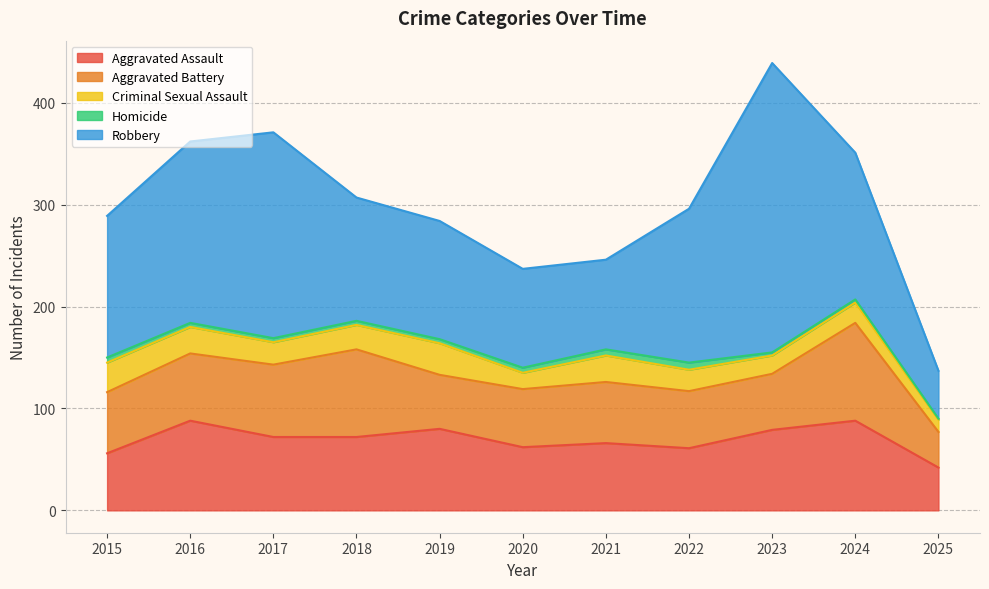

What is the sum of all Robbery values?

1567